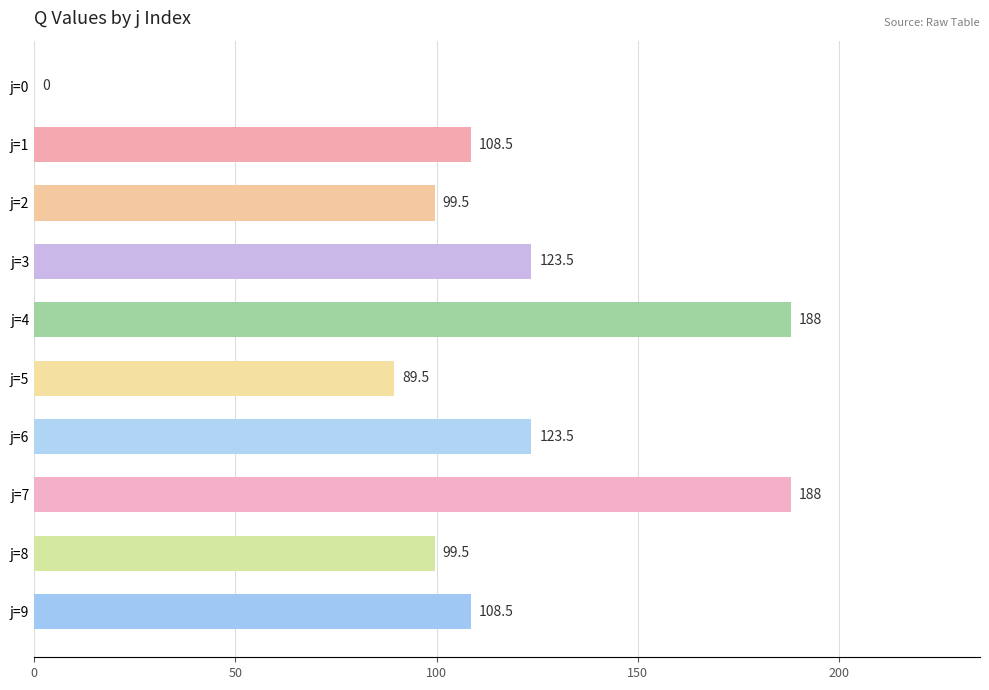

The value at j=6 is 123.5. True or false?

True